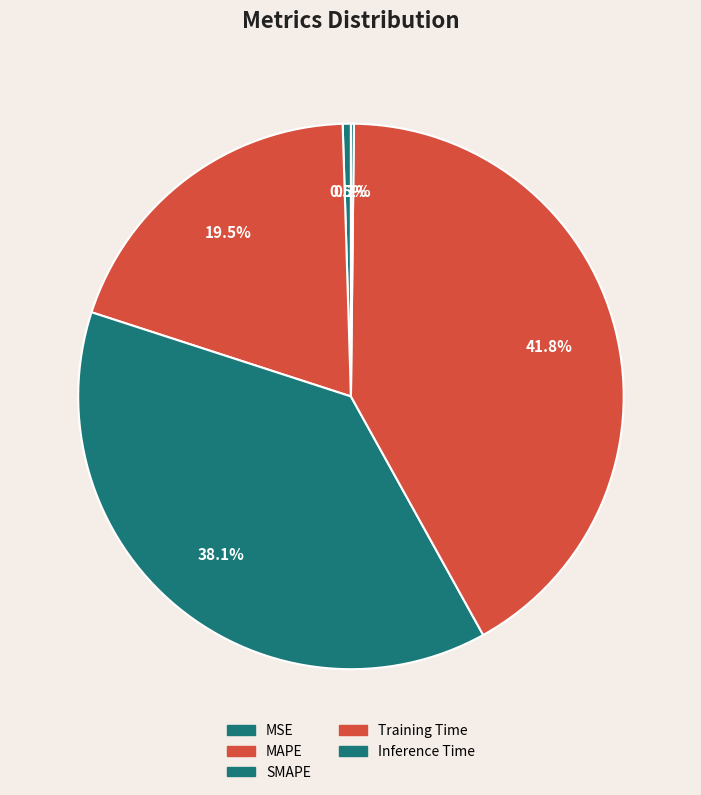

What is the change in value from MSE to SMAPE?

+1.9